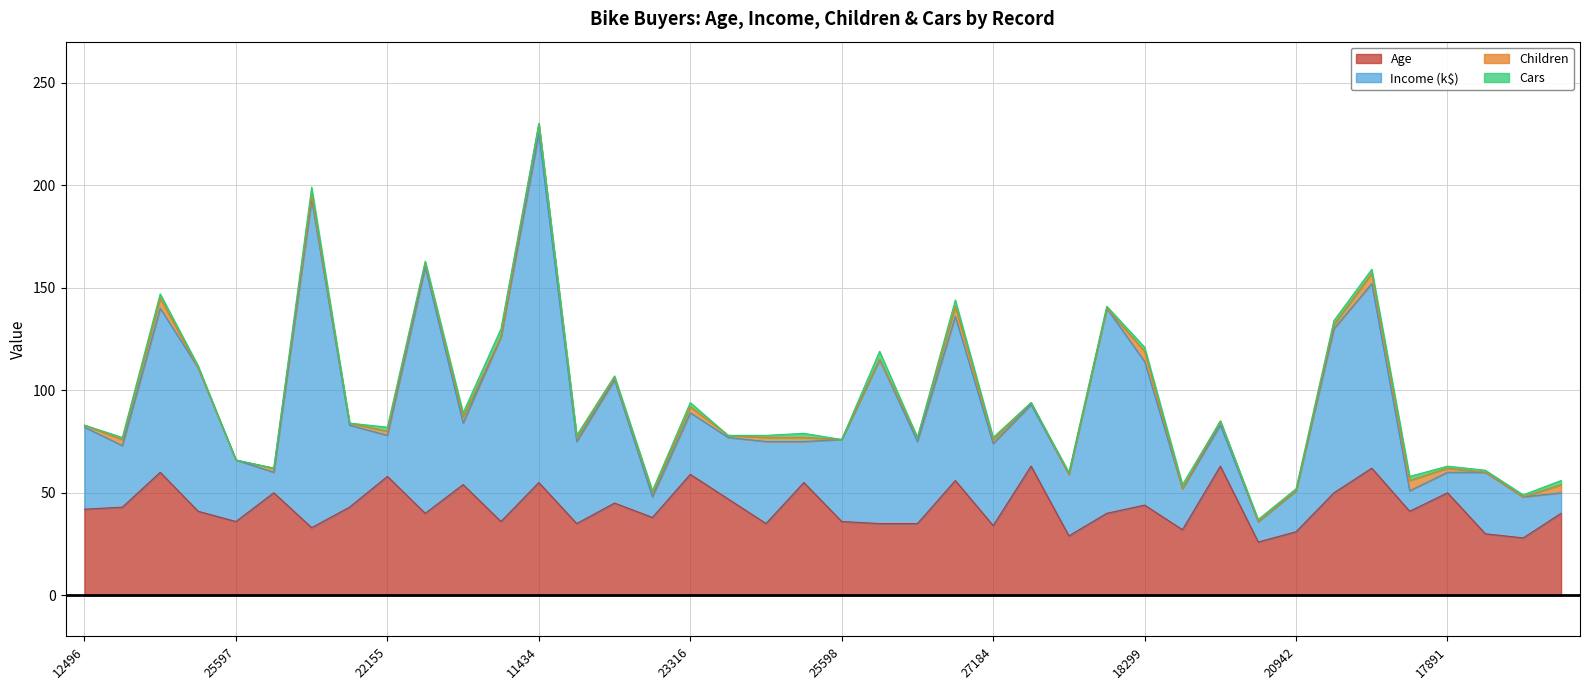

Which series has the widest spread of values?

Income_k